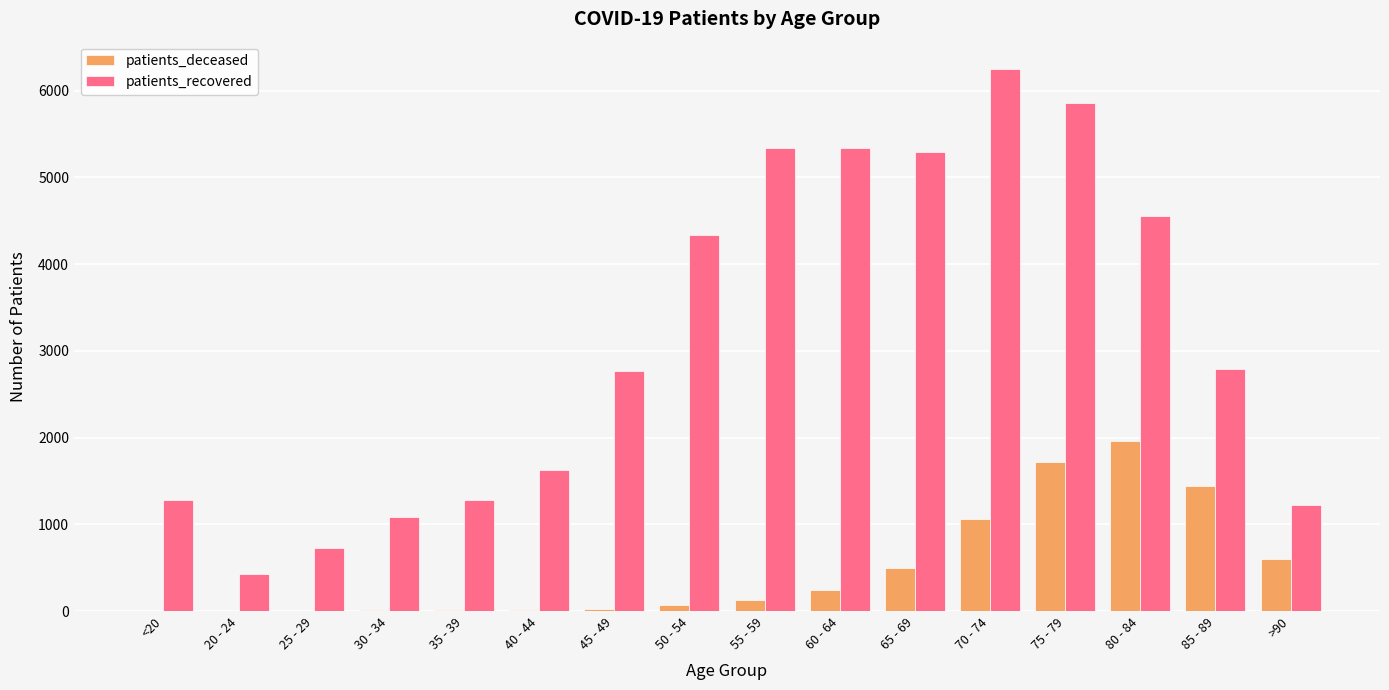

What is the total value across all series at <20?

1292